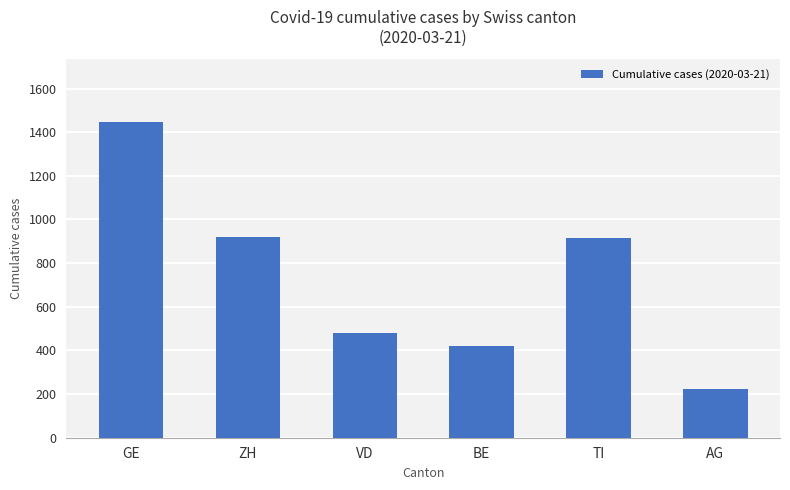

What is the label of the 1st bar from the left?

GE